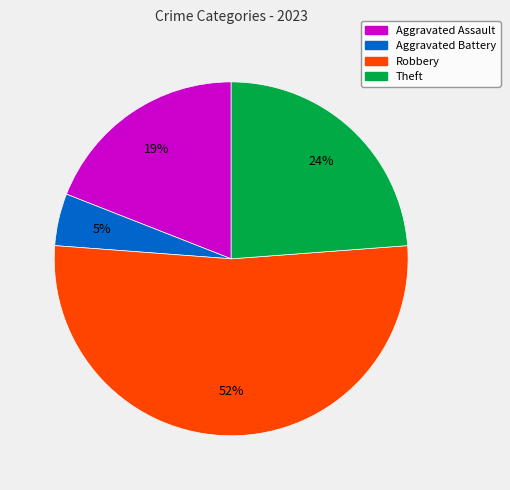

To the nearest percent, what is the combined percentage of Robbery and Theft?

76%